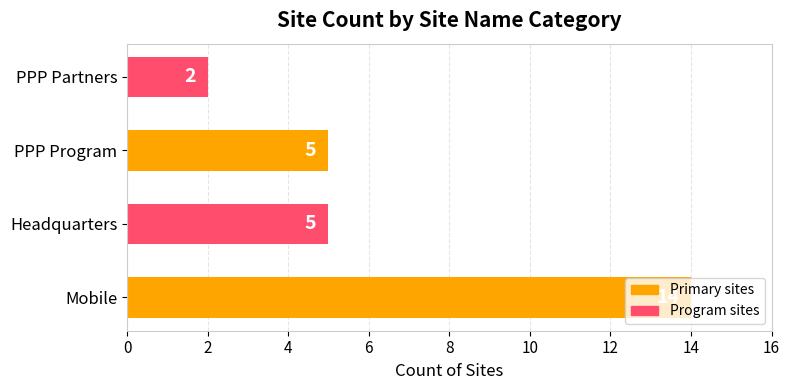

Read the value at Mobile.

14